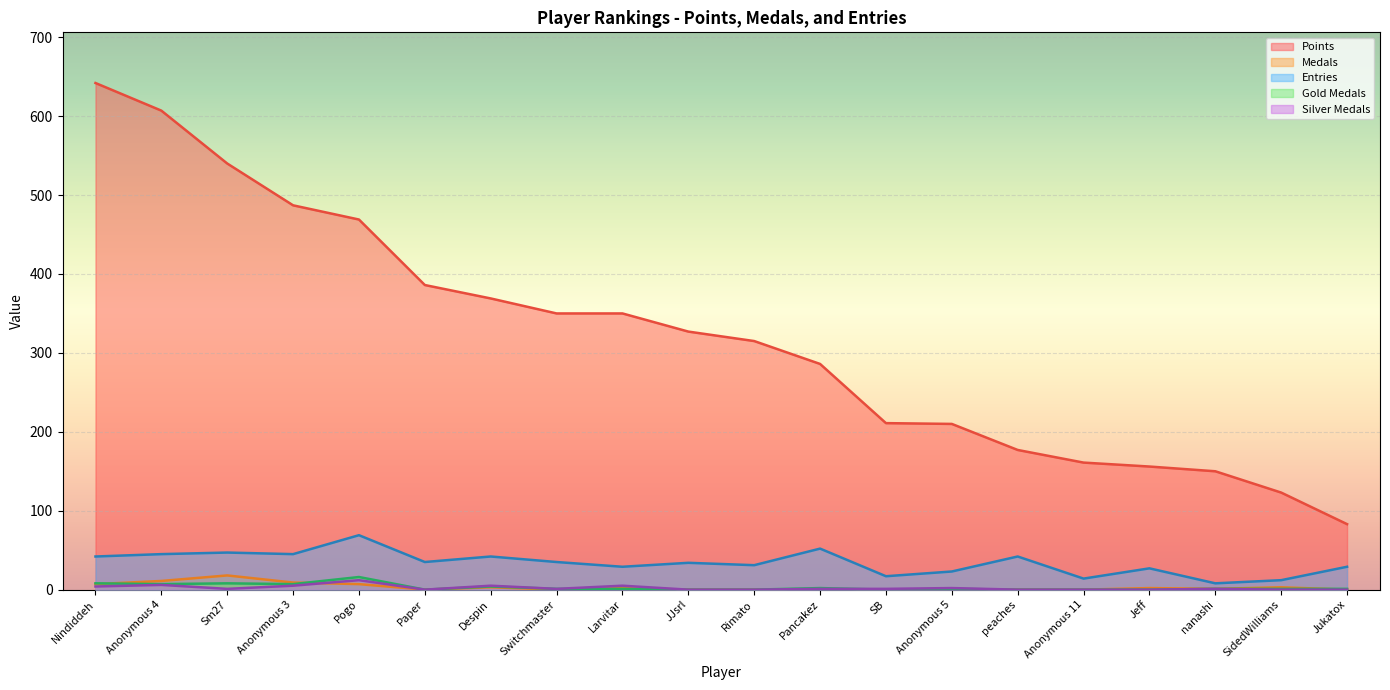

Reading left to right, extract all data points from this chart.

Points: 642	607	540	487	469	386	369	350	350	327	315	286	211	210	177	161	156	150	123	83
Medals: 7	11	18	9	7	0	3	0	2	0	0	0	0	0	0	0	2	1	3	0
Entries: 42	45	47	45	69	35	42	35	29	34	31	52	17	23	42	14	27	8	12	29
col_3: 8	7	8	7	16	0	4	1	1	0	0	2	0	1	0	0	0	1	1	1
col_4: 4	6	1	5	12	0	5	1	5	0	0	1	1	2	0	0	0	1	0	0